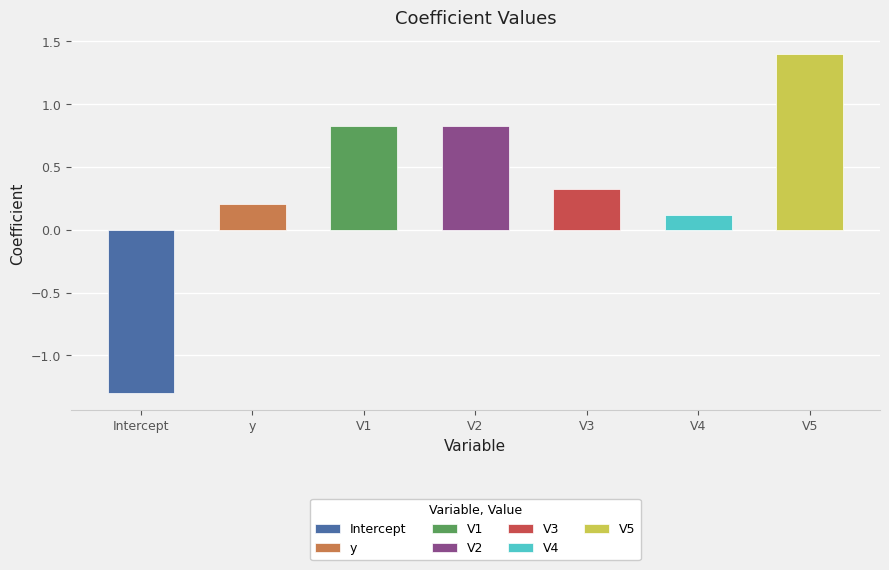

Which has a higher value, V4 or Intercept?

V4